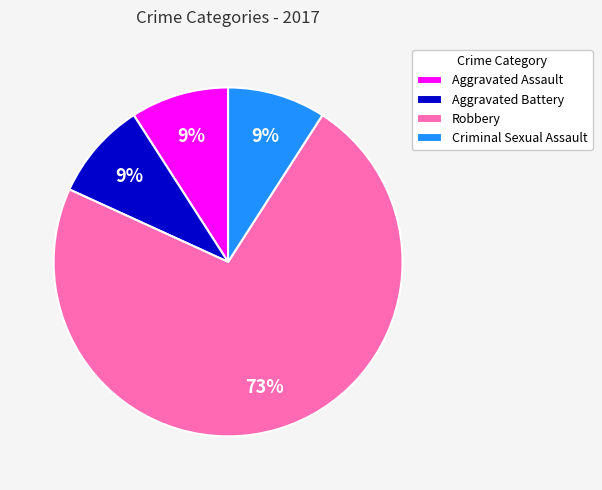

To the nearest percent, what is the average slice percentage?

25%